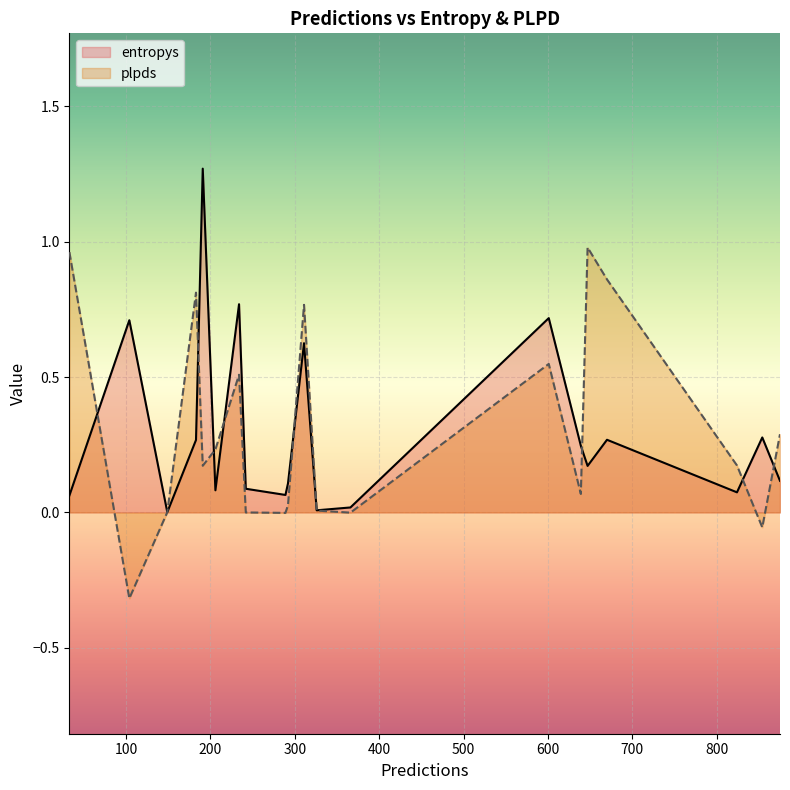

What are all the series names shown in the legend?

entropys, plpds